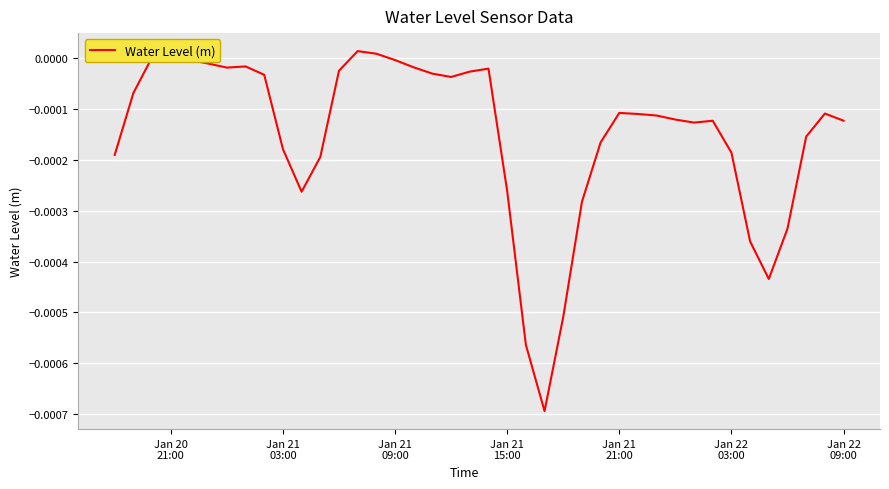

How many lines are shown in the chart?

1